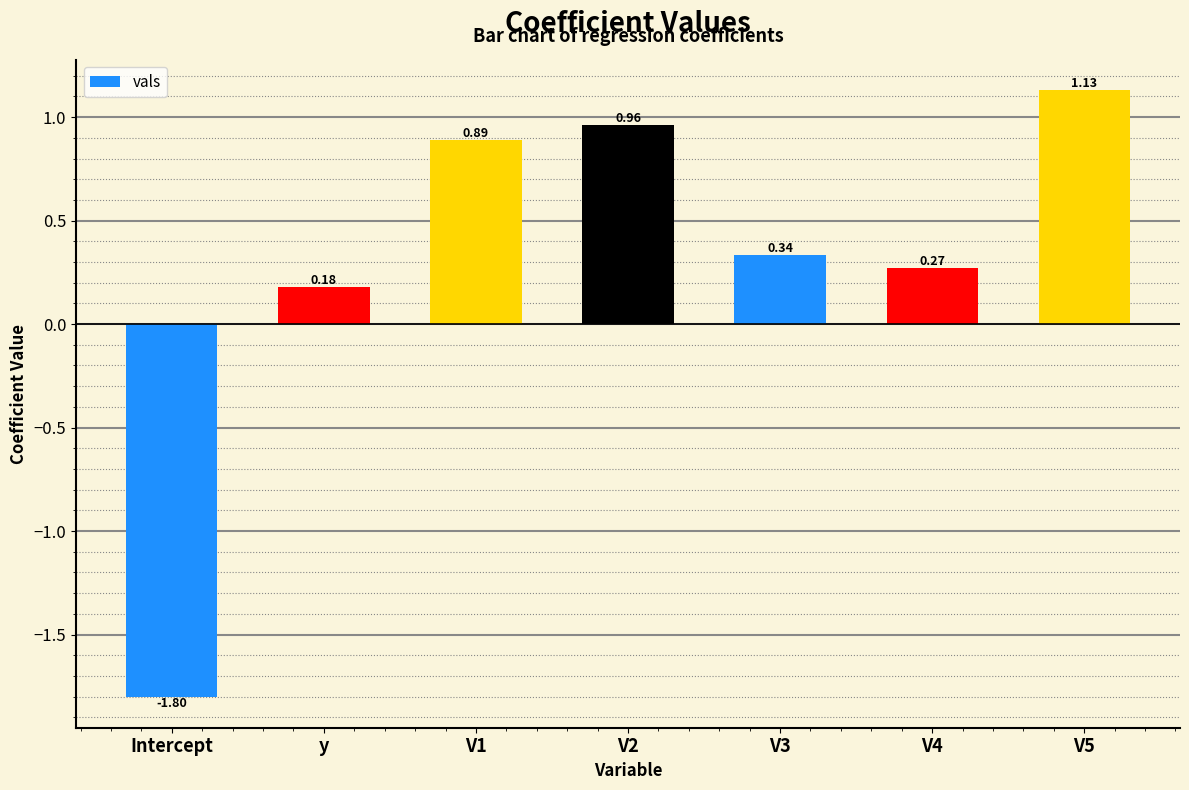

What position from the right is V5?

1